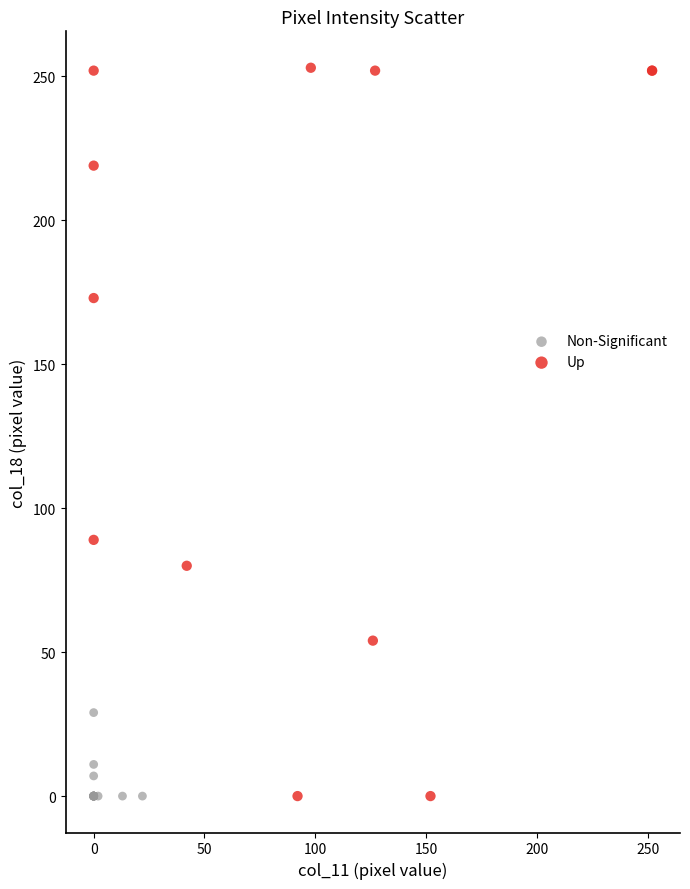

Which series contains the highest Y value?

Up